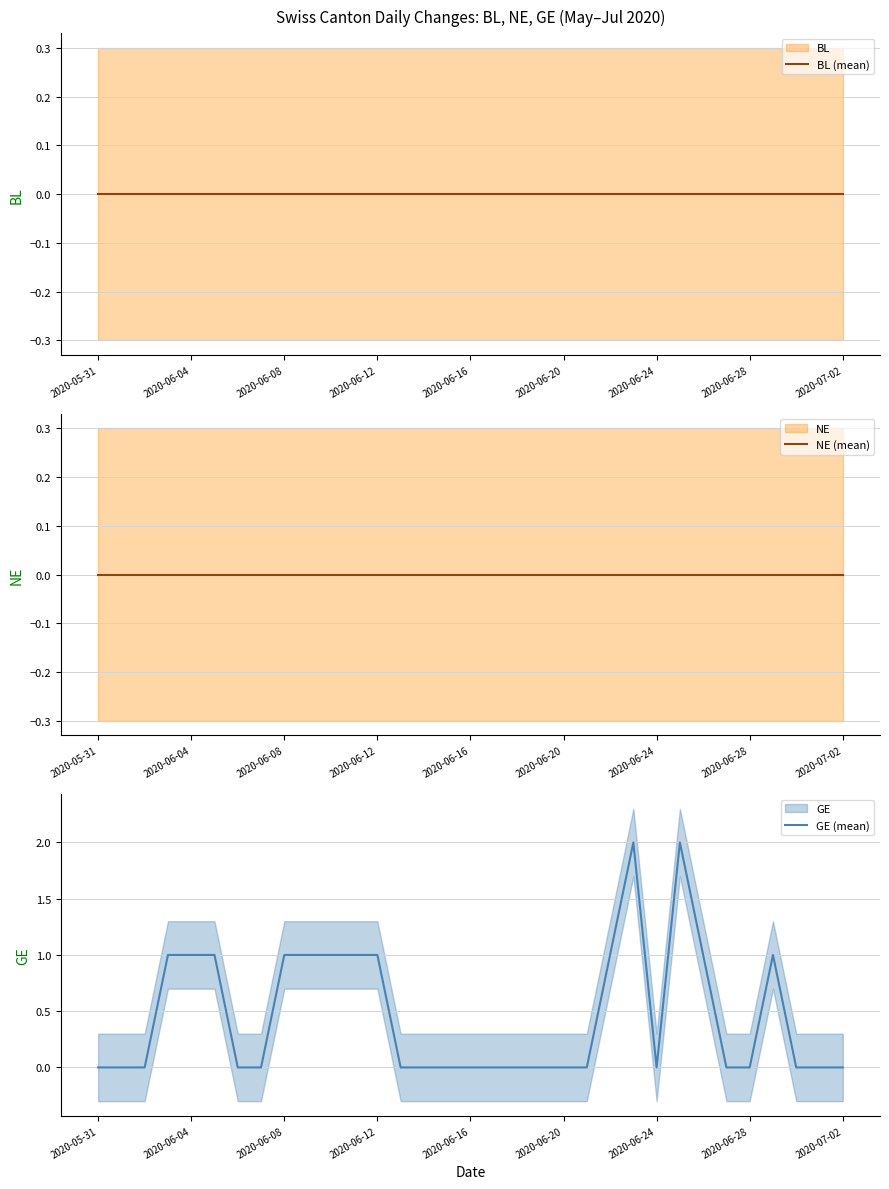

True or false: GE (mean) and BL (mean) intersect in this chart.

False